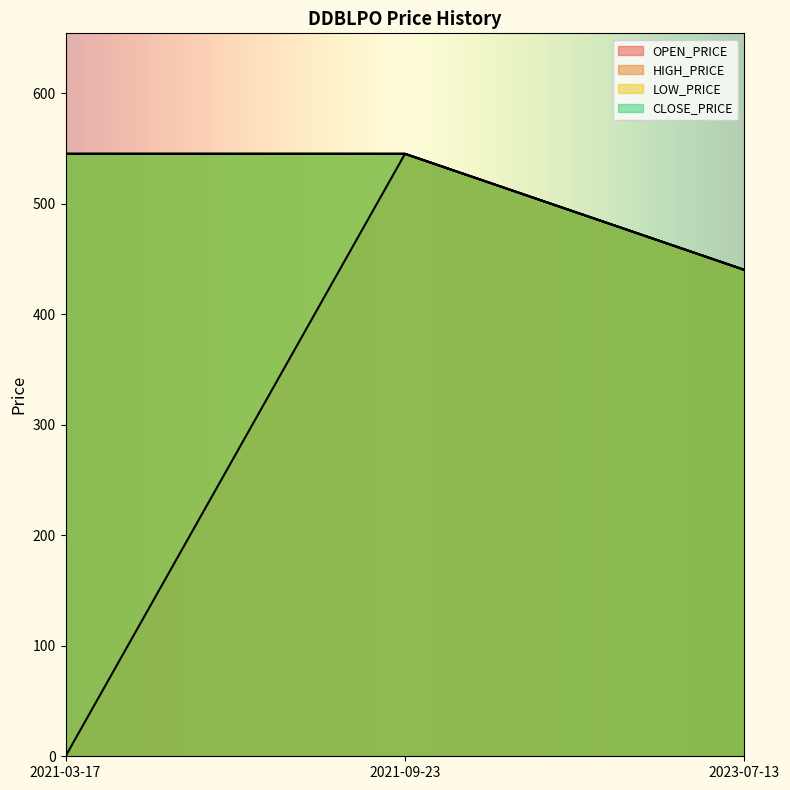

Reading left to right, list all the values displayed in this chart.

OPEN_PRICE: 2021-03-17=0	2021-09-23=545	2023-07-13=440
HIGH_PRICE: 2021-03-17=545	2021-09-23=545	2023-07-13=440
LOW_PRICE: 2021-03-17=545	2021-09-23=545	2023-07-13=440
CLOSE_PRICE: 2021-03-17=545	2021-09-23=545	2023-07-13=440